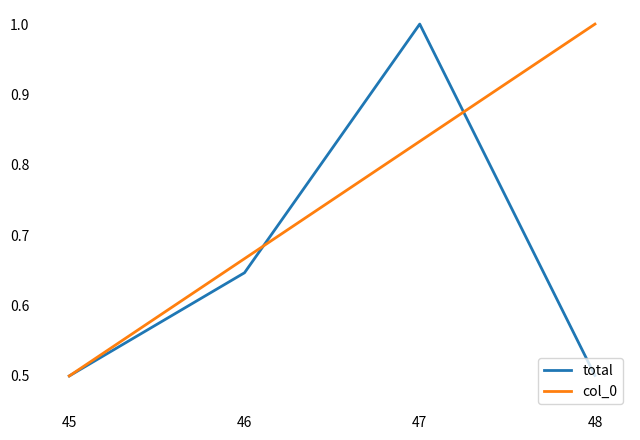

How many series are shown in this chart?

2